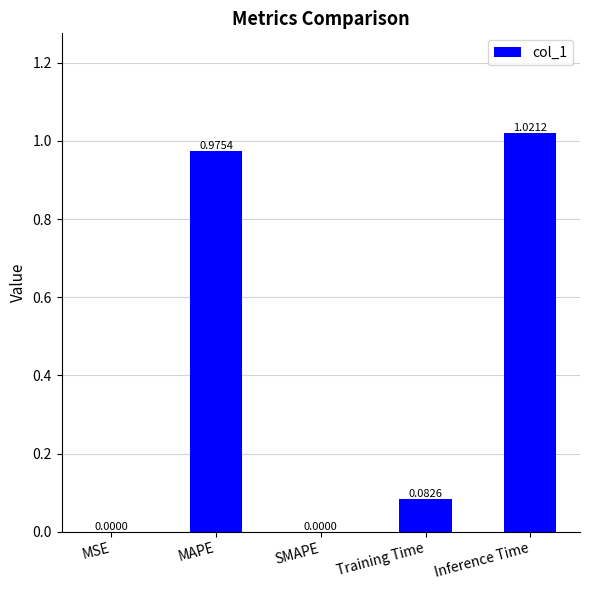

Which has a higher value, Training Time or MAPE?

MAPE